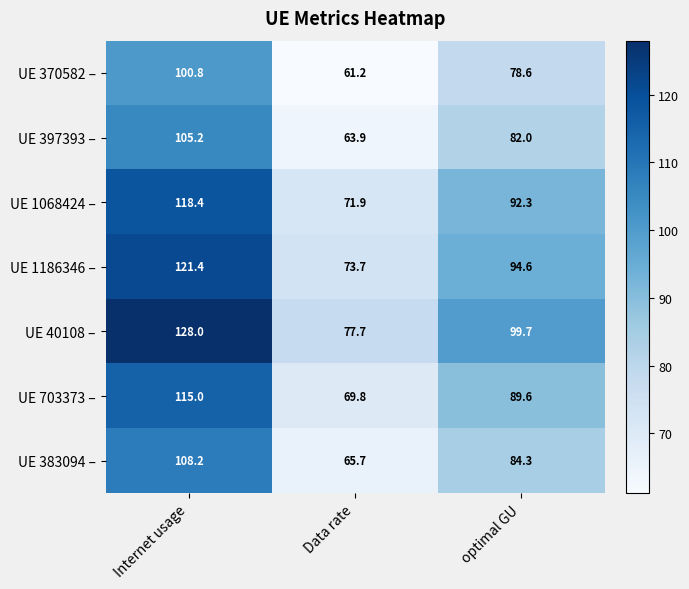

Reading right to left, transcribe all the data shown in this chart.

UE 370582 –: optimal GU=78.6	Data rate=61.2	Internet usage=100.8
UE 397393 –: optimal GU=82.0	Data rate=63.9	Internet usage=105.2
UE 1068424 –: optimal GU=92.3	Data rate=71.9	Internet usage=118.4
UE 1186346 –: optimal GU=94.6	Data rate=73.7	Internet usage=121.4
UE 40108 –: optimal GU=99.7	Data rate=77.7	Internet usage=128.0
UE 703373 –: optimal GU=89.6	Data rate=69.8	Internet usage=115.0
UE 383094 –: optimal GU=84.3	Data rate=65.7	Internet usage=108.2